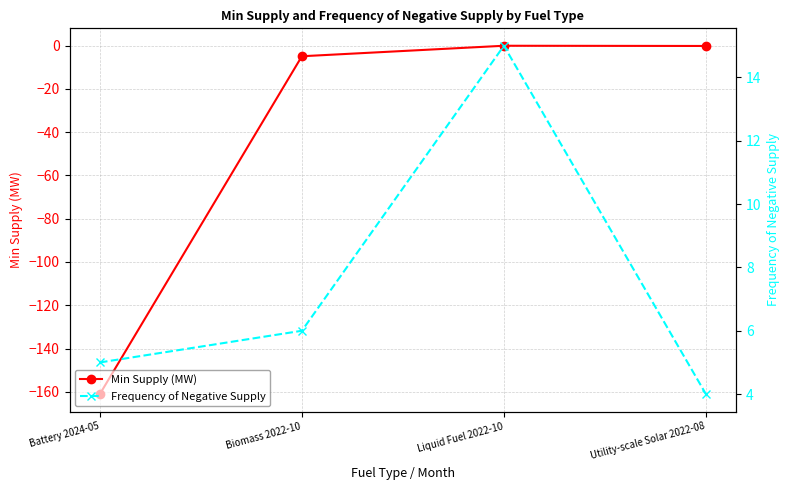

How many data points does each series have?

4